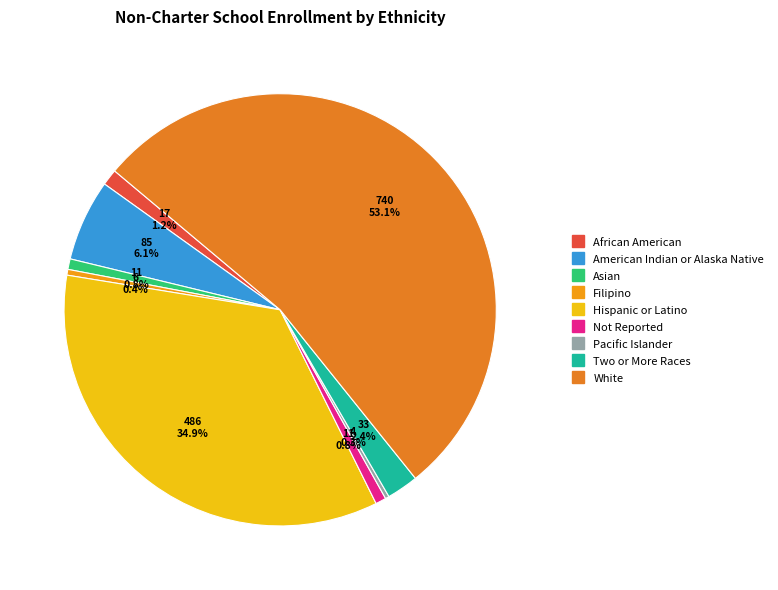

Between Two or More Races and Pacific Islander, which is larger?

Two or More Races